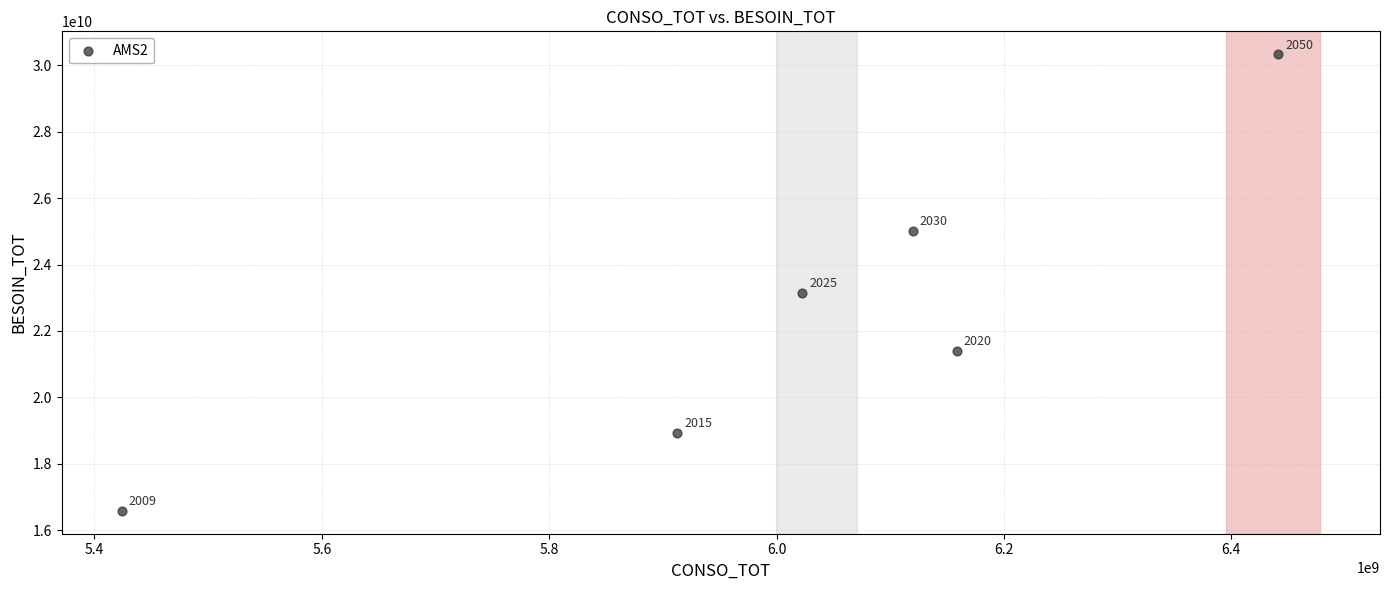

What is the average X value?

6013101824.4